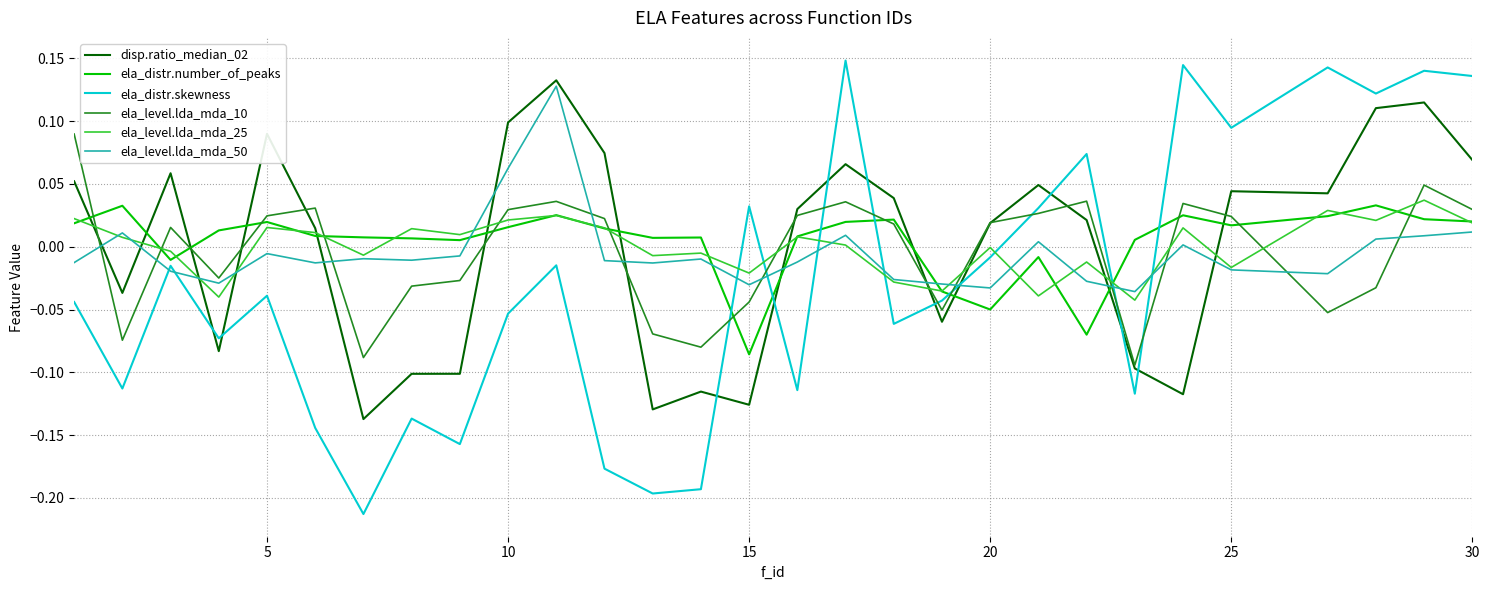

Which series has the widest spread of values?

ela_distr.skewness